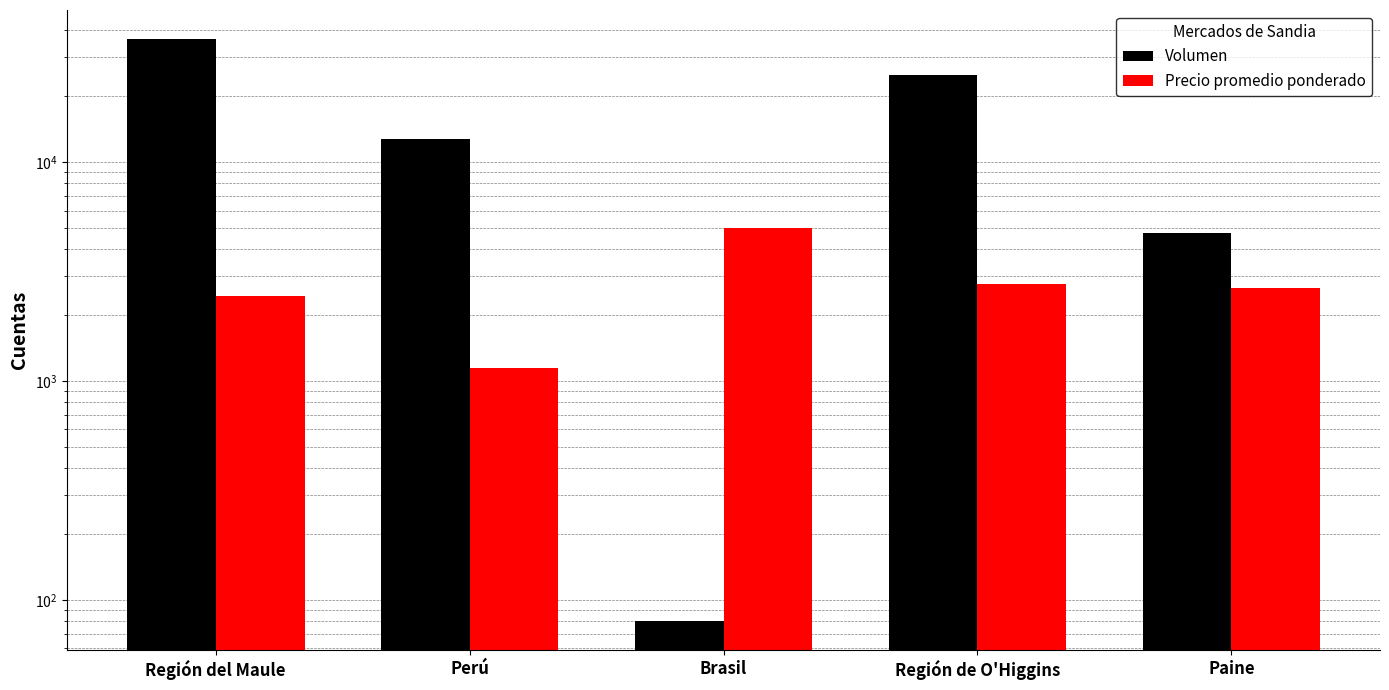

At which category is the sum across all series the highest?

Región del Maule